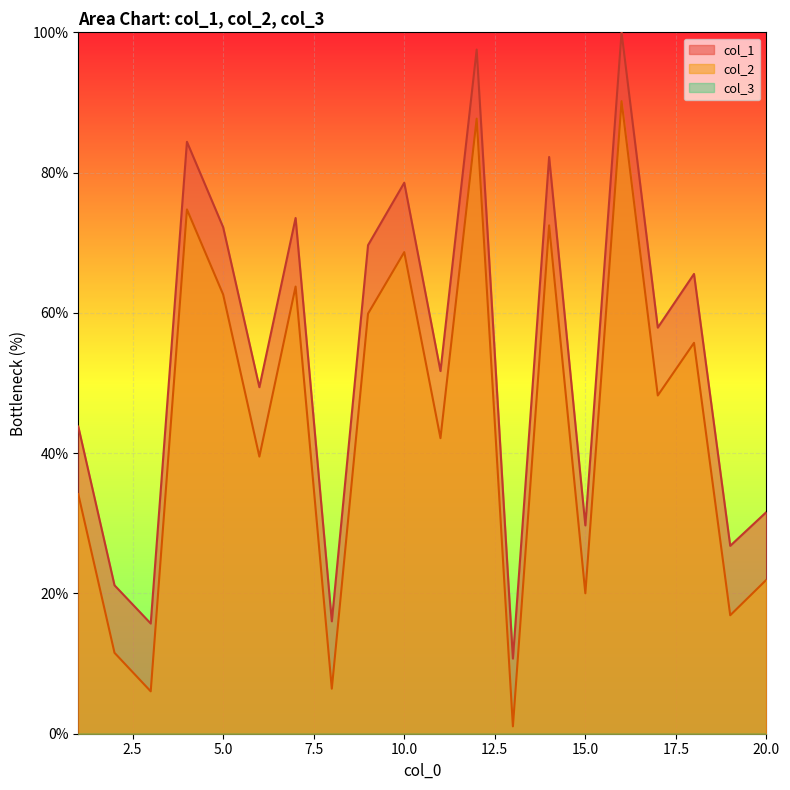

How many lines are shown in the chart?

3